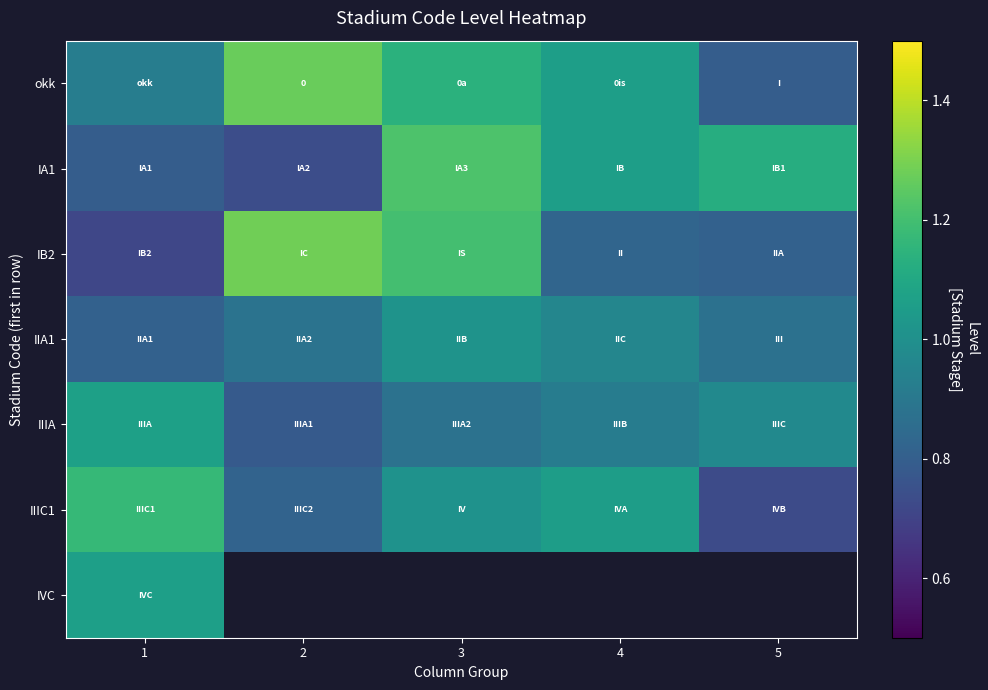

Is the value of IIIA at 3 greater than the value of IB2 at 3?

No